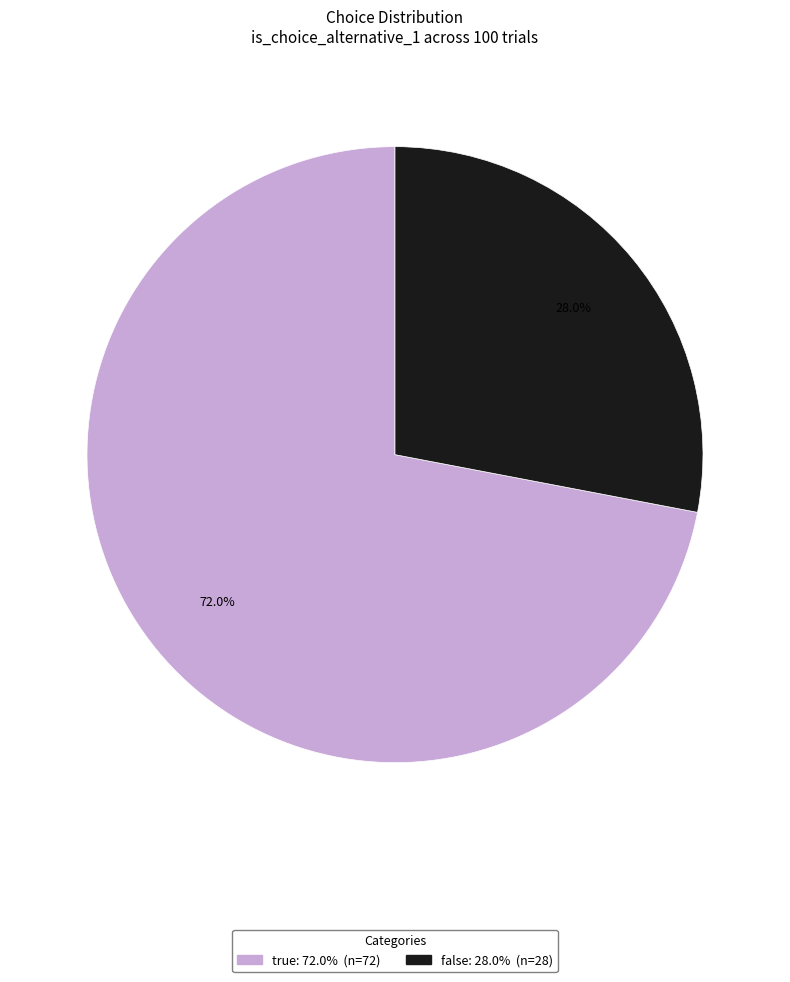

The true slice represents 63% of the pie. True or false?

False